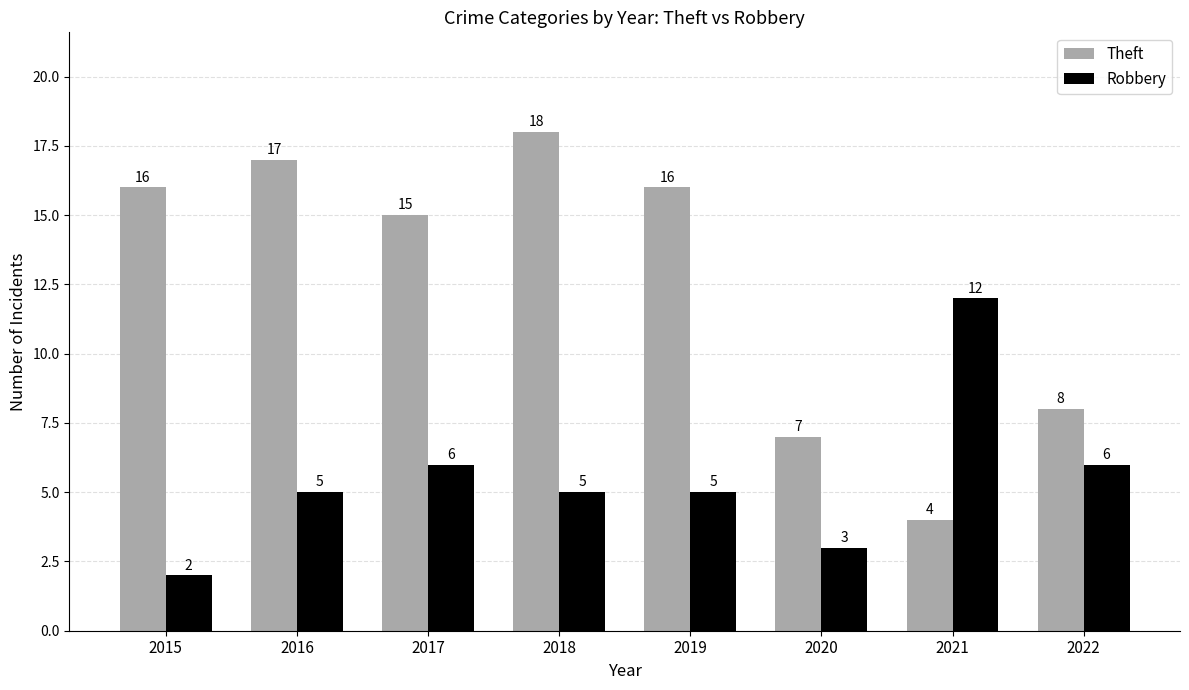

Which series has the largest total across all categories?

Theft